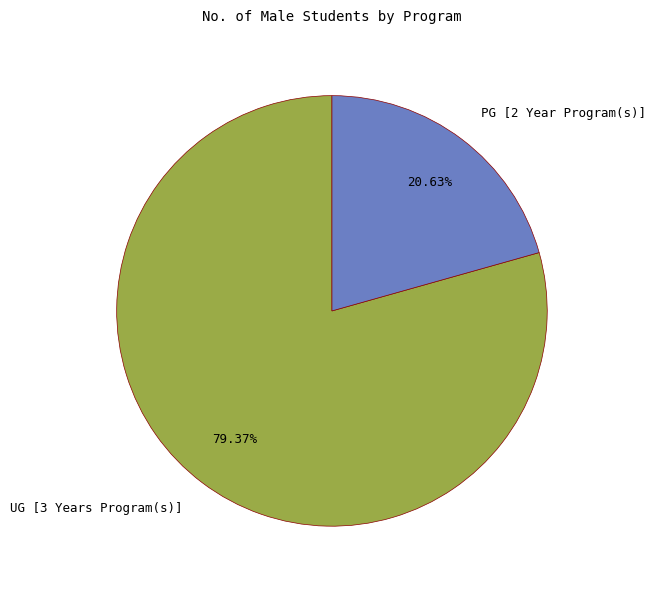

To the nearest percent, what portion does PG [2 Year Program(s)] represent?

21%